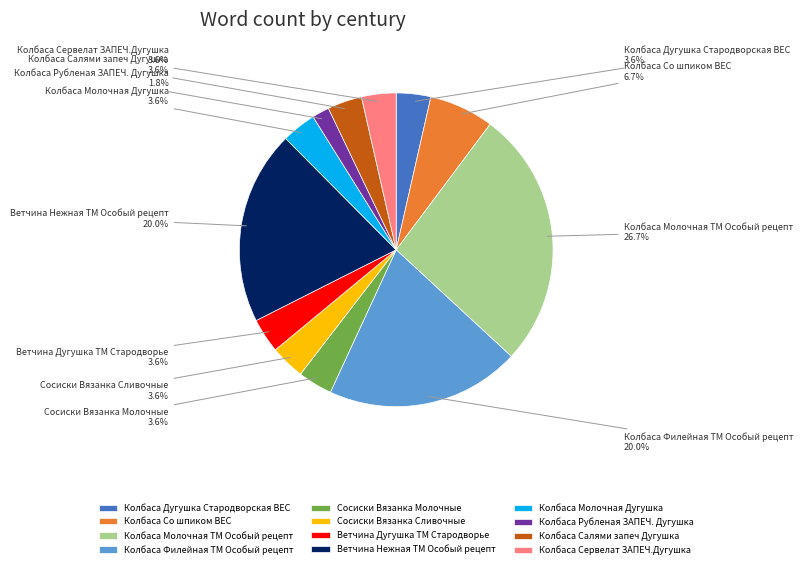

What percentage is NOT represented by Колбаса Рубленая ЗАПЕЧ. Дугушка?

98.2%